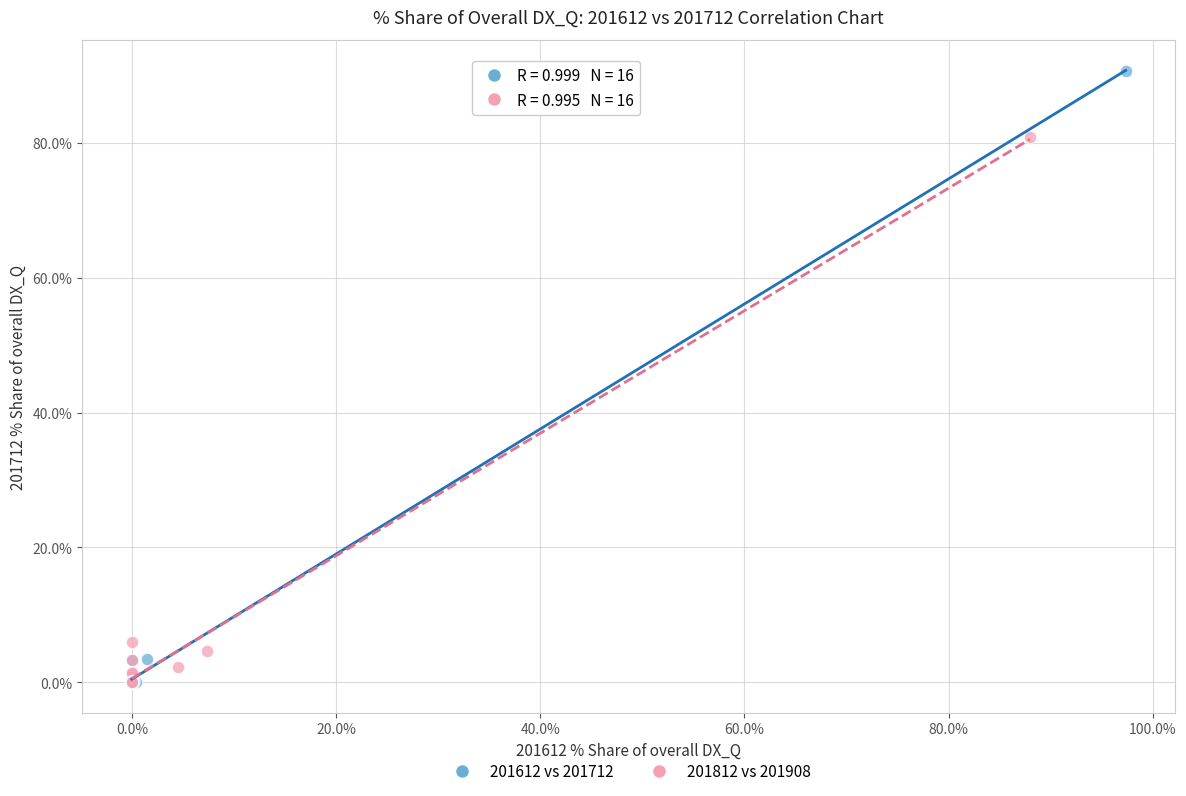

Which series has the largest Y range (max minus min)?

201612 vs 201712